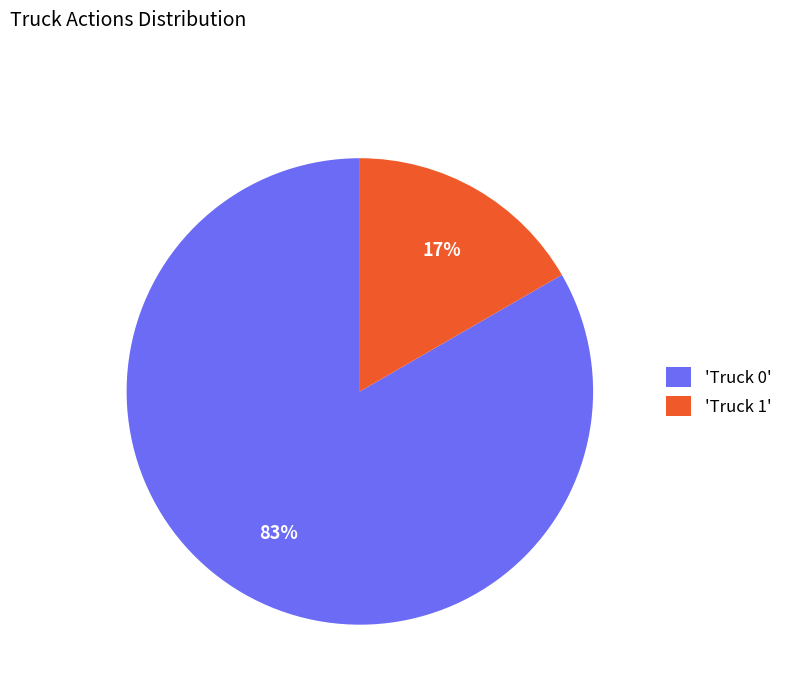

Is there any slice that represents more than half of the pie?

Yes